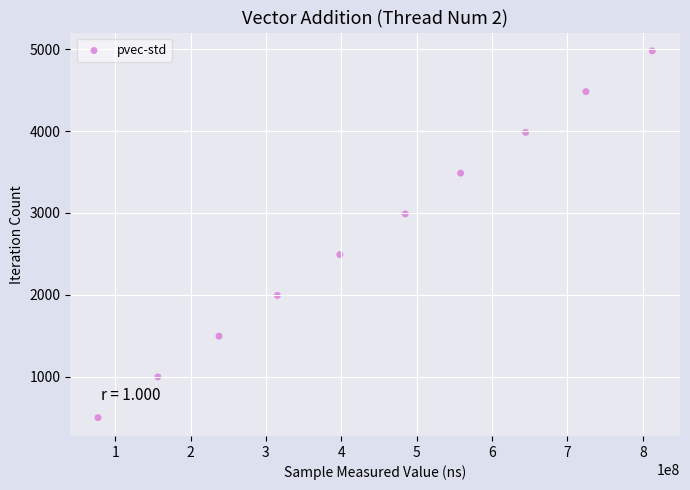

What is the average Y value?

2739